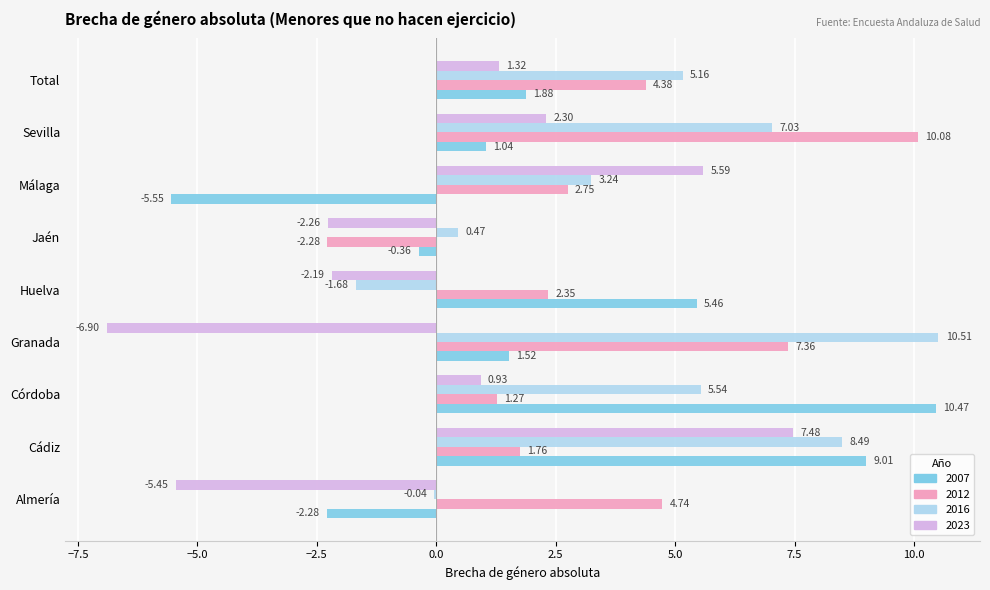

At which category does the chart reach its peak across all series?

Granada